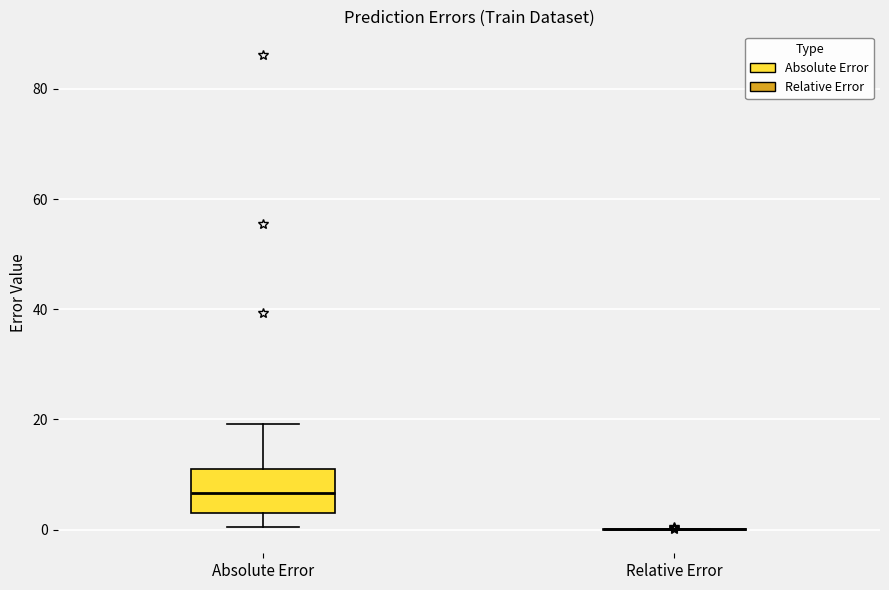

Where is the lower edge of the box for Absolute Error on the y-axis? The values are not printed on the chart, so give them approximately, as read against the axis.

4